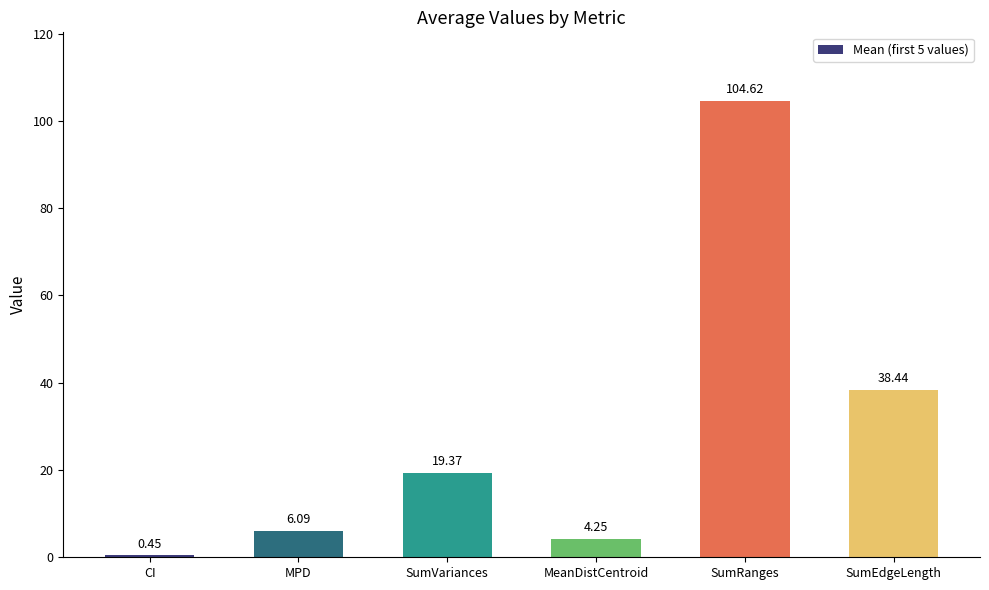

The chart shows a value of 104.6 at SumRanges. True or false?

True